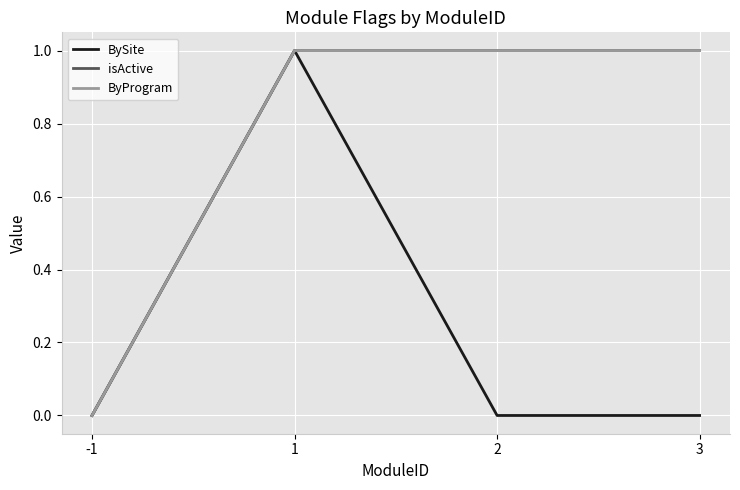

Which has a higher value, 1 or 2?

1